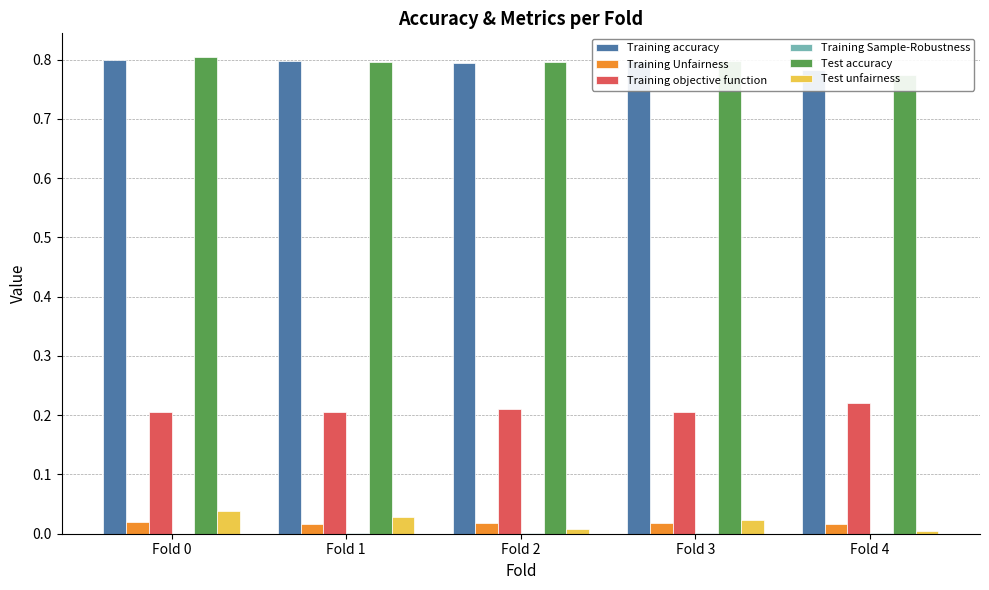

Reading right to left, transcribe all the data shown in this chart.

Training accuracy: 0.8	0.8	0.8	0.8	0.8
Training Unfairness: 0.0	0.0	0.0	0.0	0.0
Training objective function: 0.2	0.2	0.2	0.2	0.2
Training Sample-Robustness: 0.0	0.0	0.0	0.0	0.0
Test accuracy: 0.8	0.8	0.8	0.8	0.8
Test unfairness: 0.0	0.0	0.0	0.0	0.0